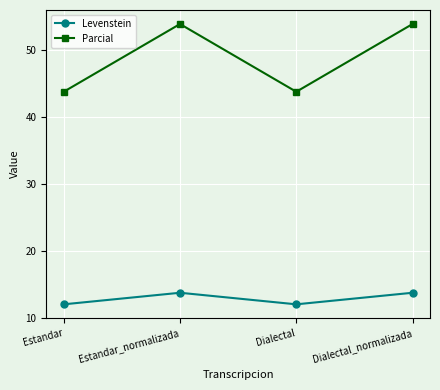

What is the minimum value shown in the chart?

12.1